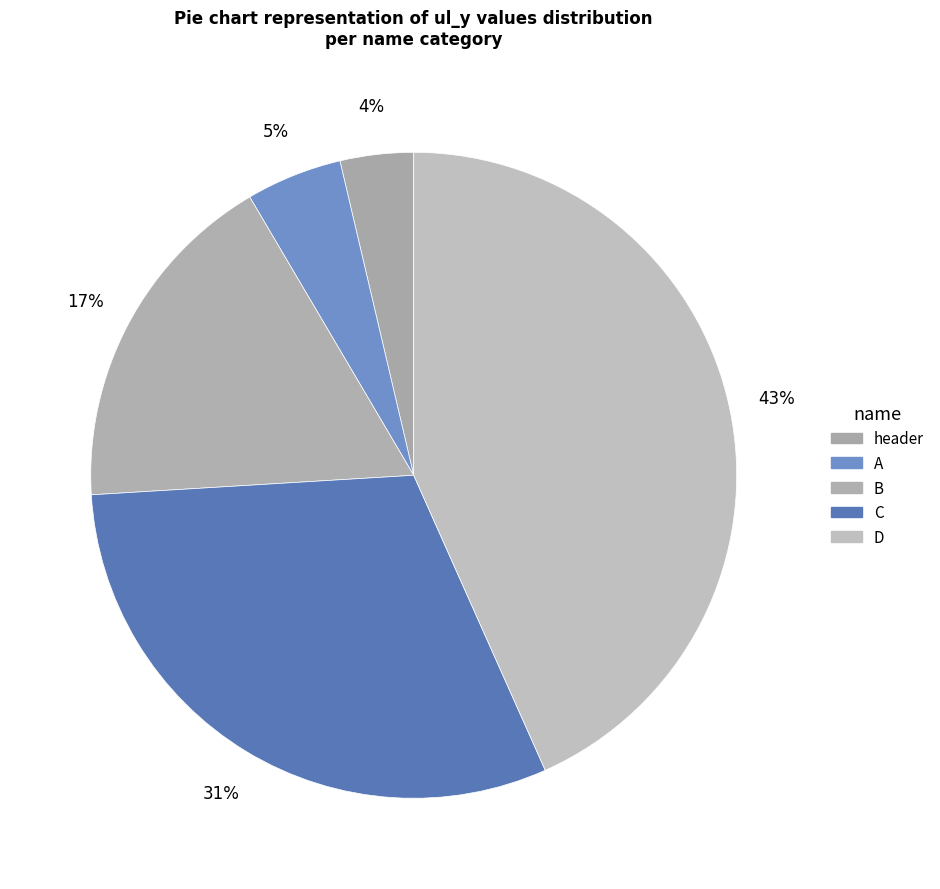

True or false: C accounts for 23% of the total.

False